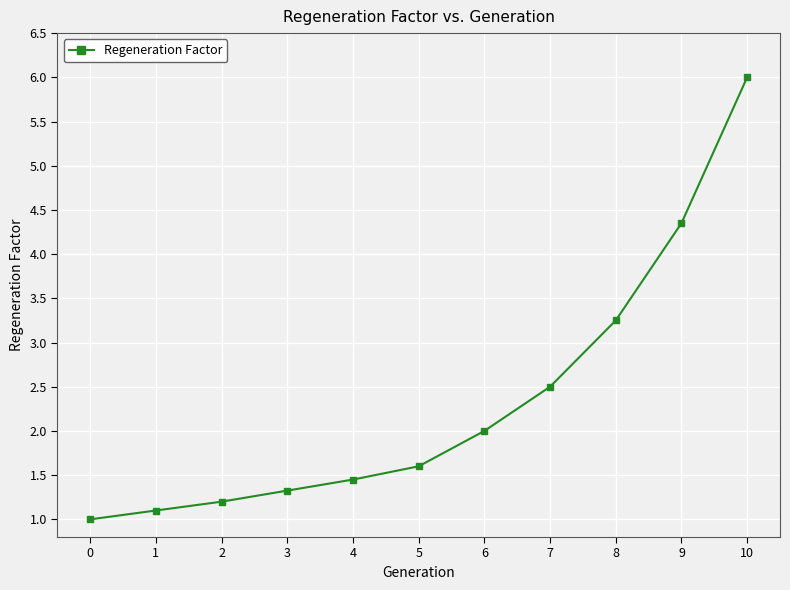

Which category has the lowest value across all series?

0